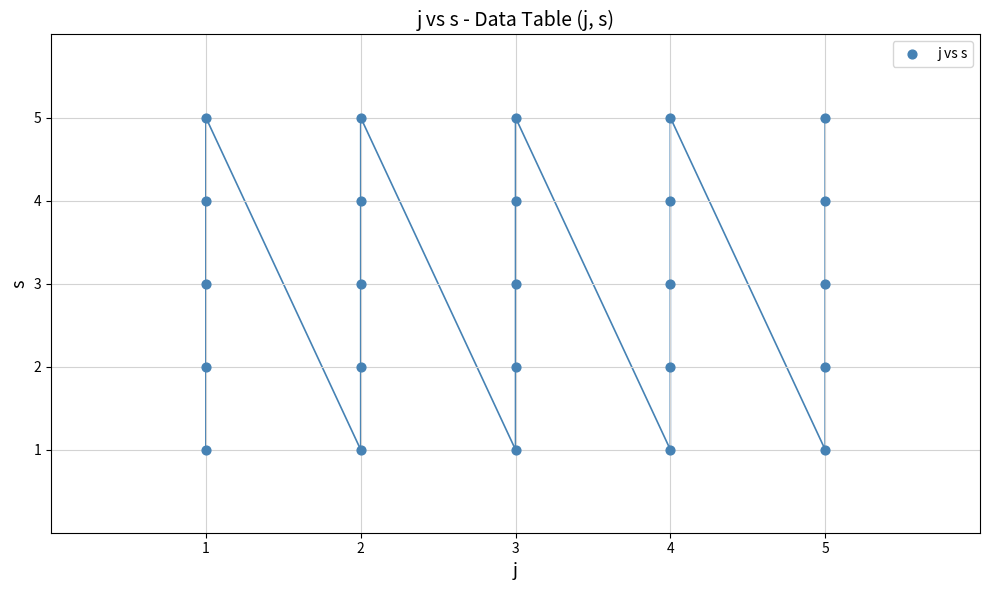

What is the range of X values (max minus min)?

4